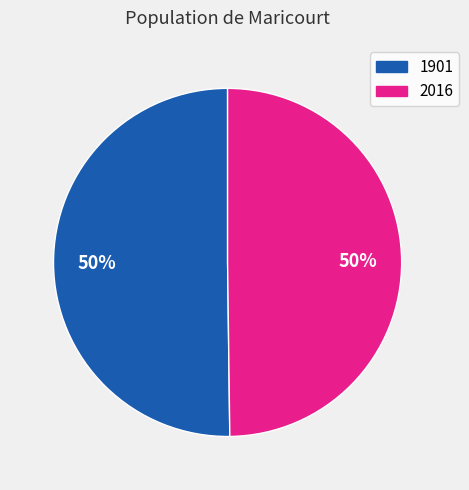

To the nearest percent, what is the combined percentage of 1901 and 2016?

100%